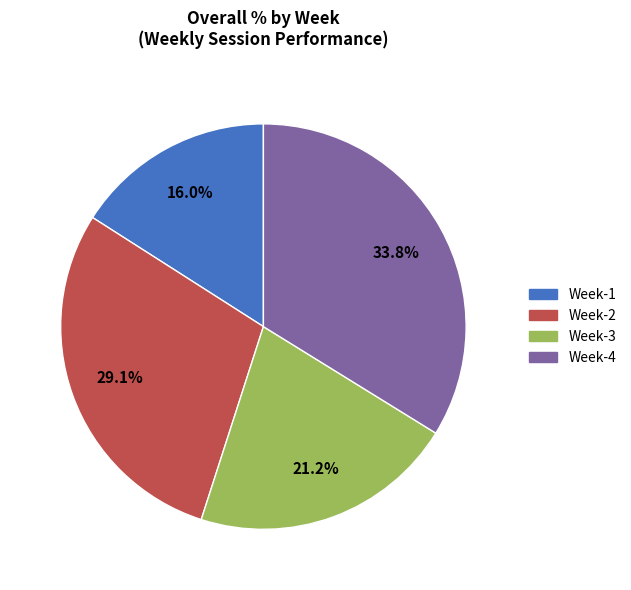

Is it true that Week-3 is 21% of the pie?

True